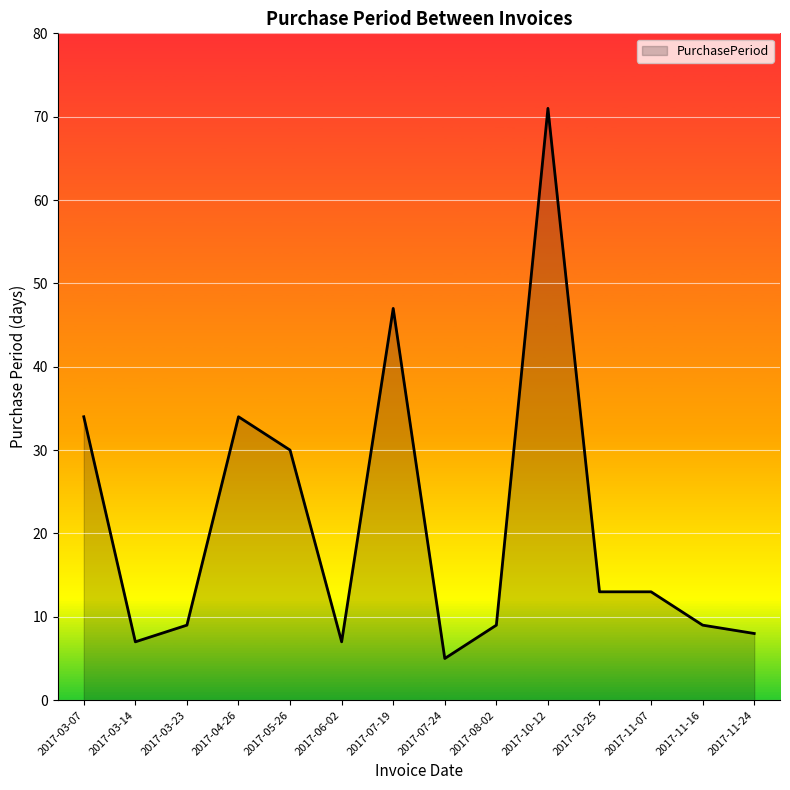

What is the difference between the values at 2017-03-14 and 2017-10-12?

64